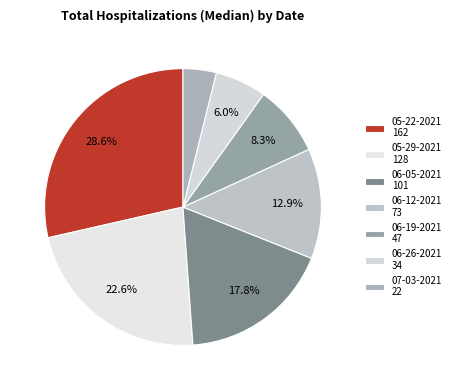

Approximately how many times larger is the value at 06-19-2021 compared to 06-12-2021?

0.6